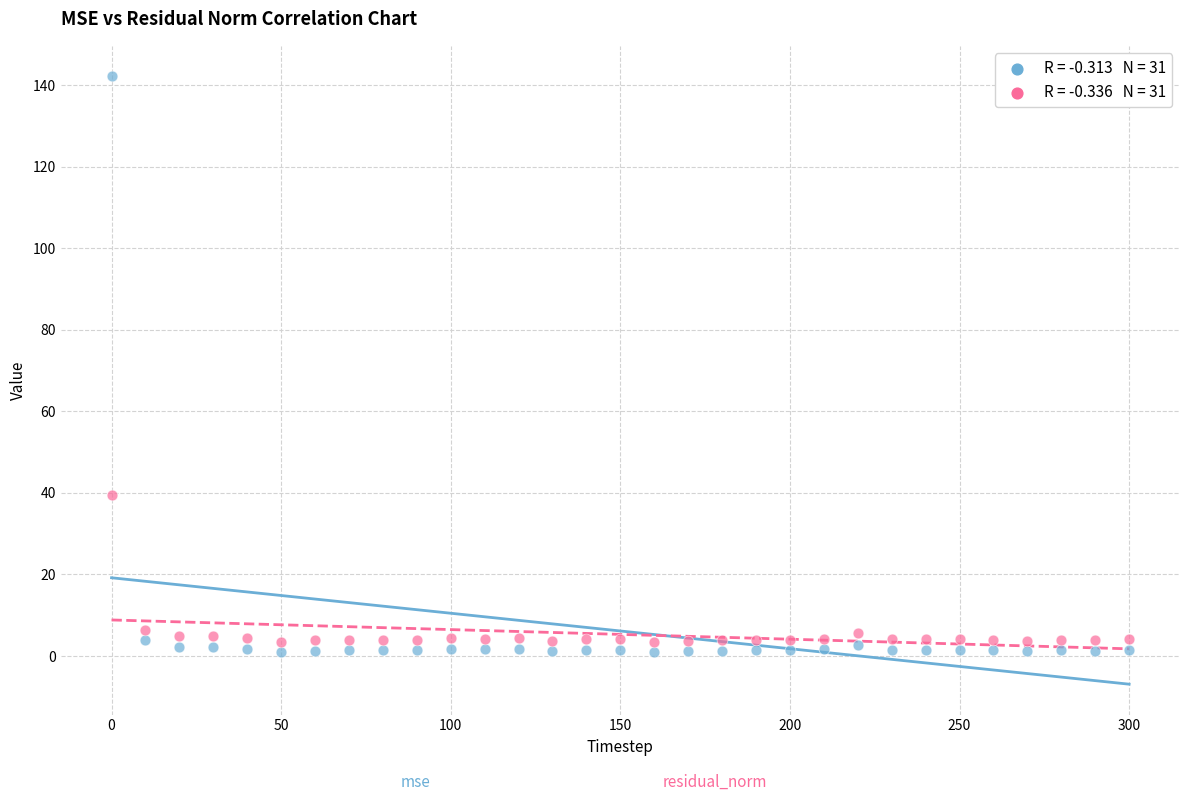

Across all series, what Y value is closest to 71?

39.6